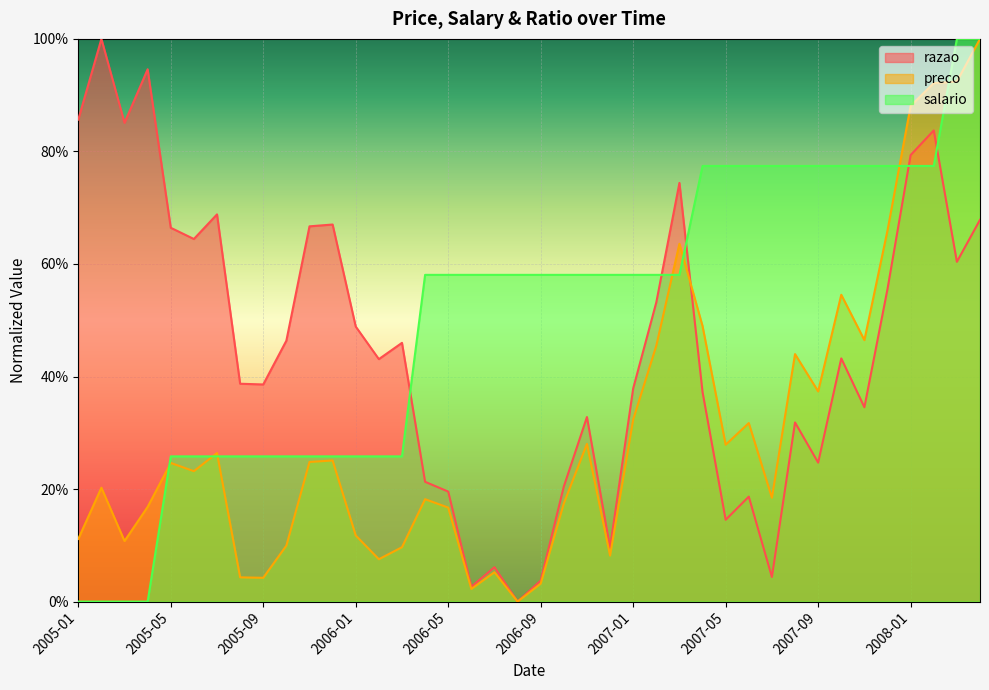

Is it true that preco equals 0.2 at 2006-04?

True